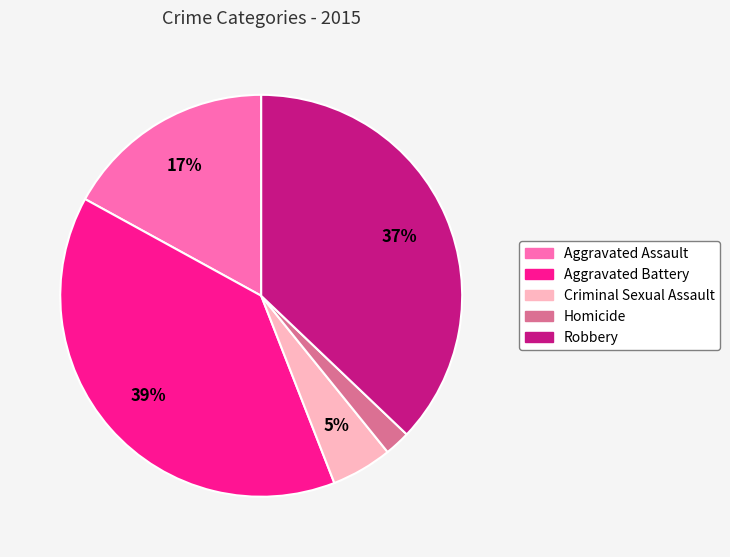

Combined, do Aggravated Assault and Homicide account for over 50%?

No